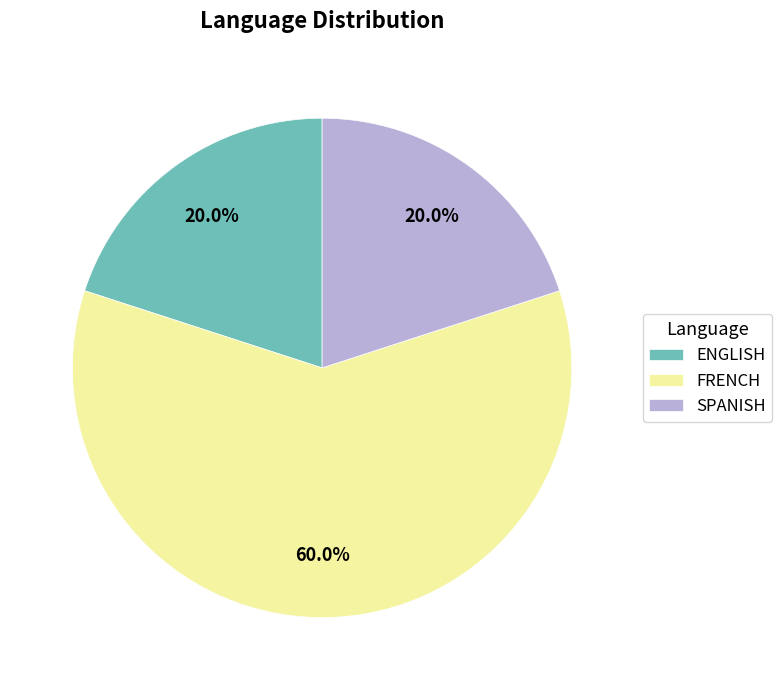

How many segments does this pie chart have?

3